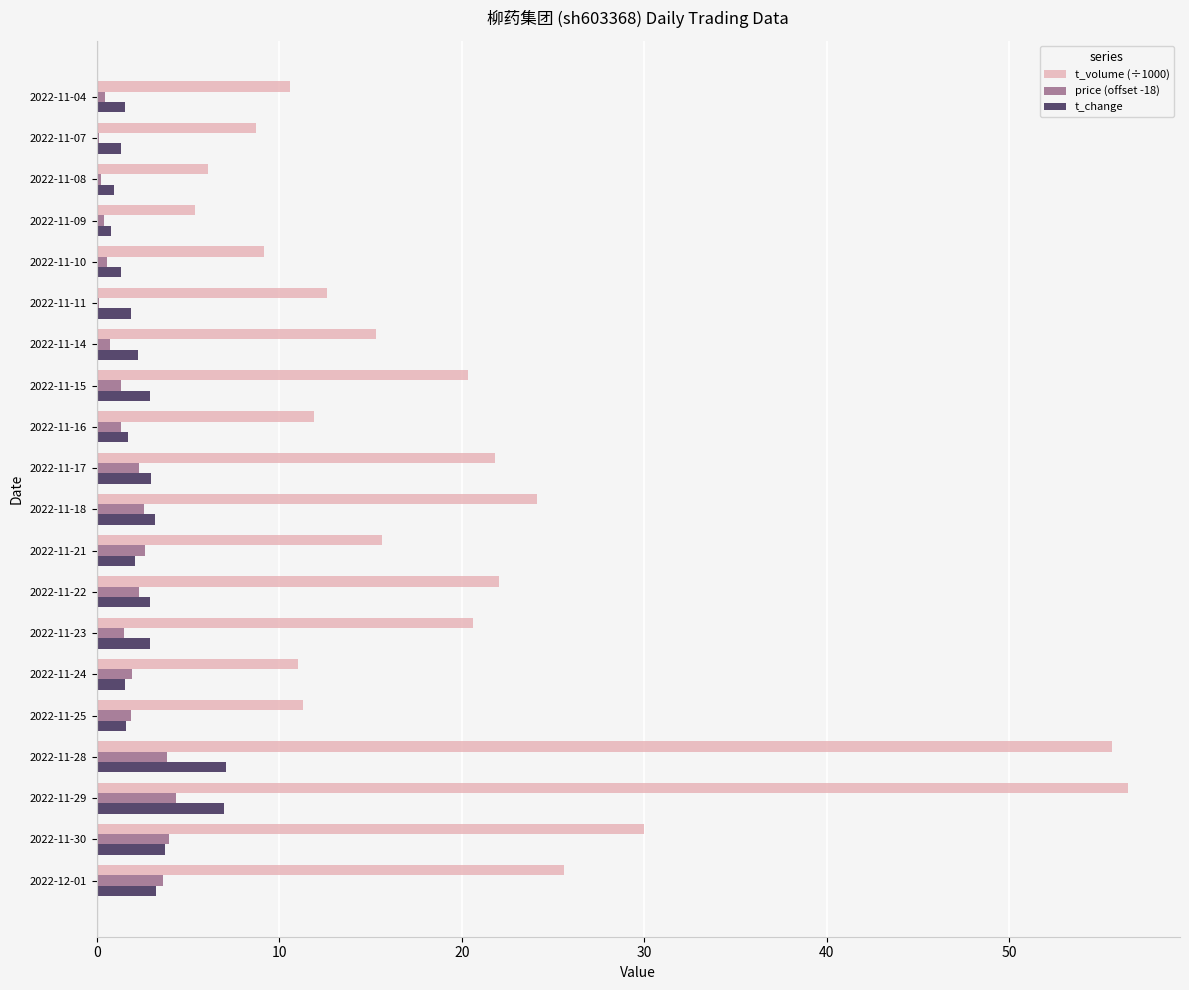

What is the sum of all t_volume (÷1000) values?

394.5